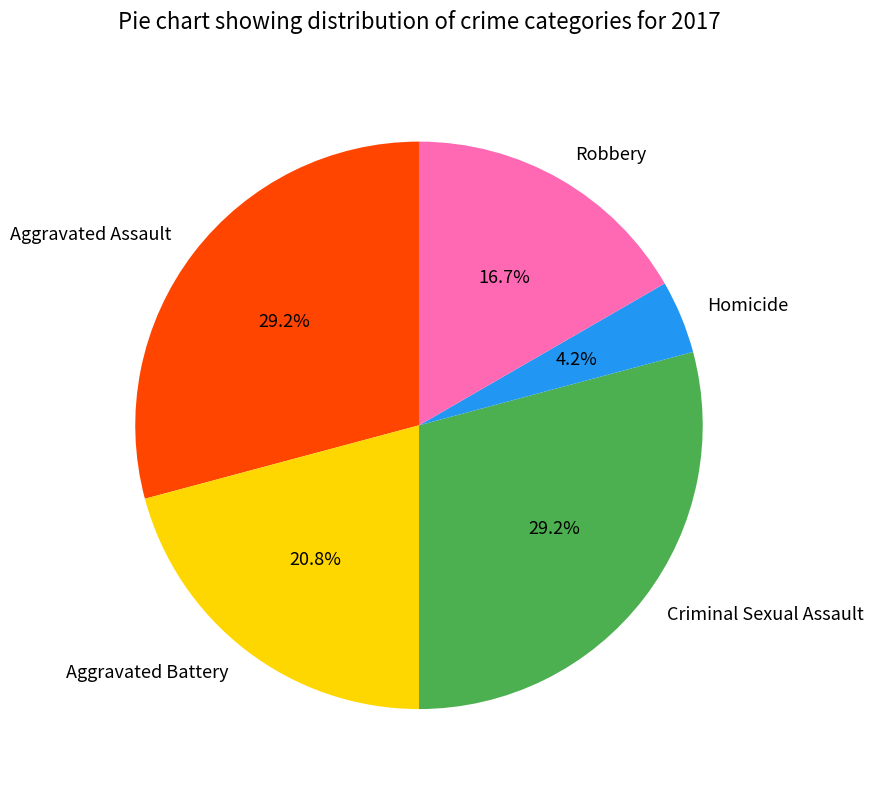

Count the number of slices in the pie.

5